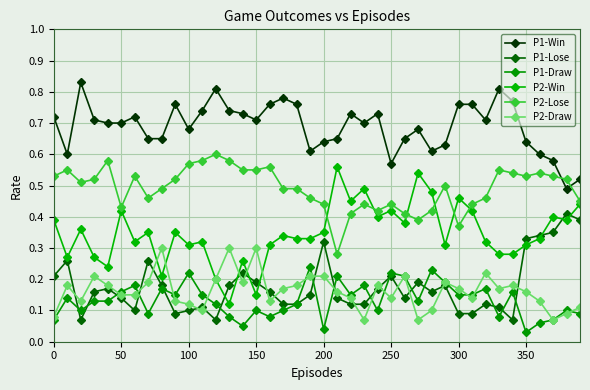

True or false: P2-Draw and P2-Win intersect in this chart.

True